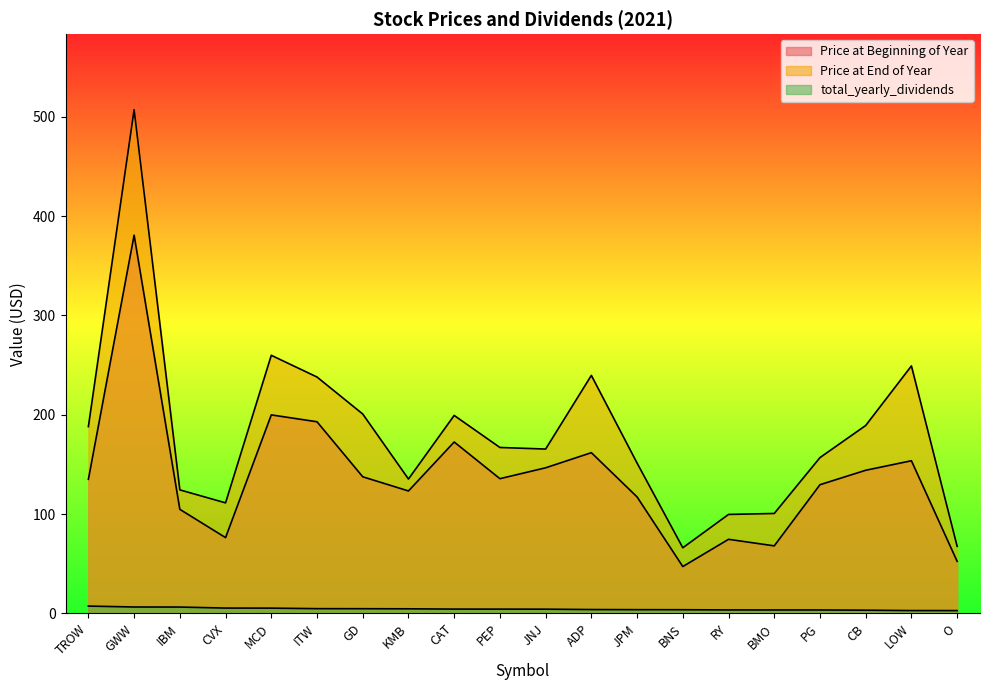

At which label is Price at Beginning of Year closest to 213?

MCD